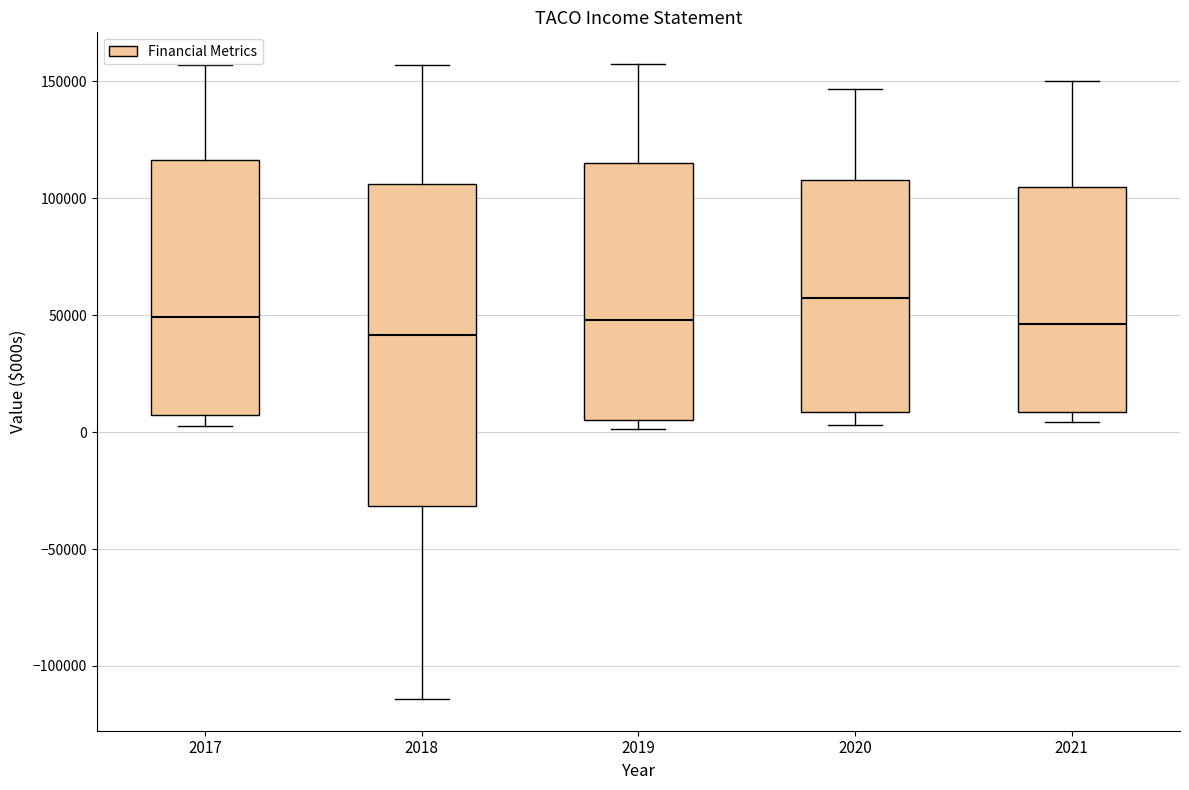

Reading left to right, read every box against the y-axis: the position of its median line, the range the box covers, and the ends of its whiskers. The values are not printed on the chart, so give them approximately, as read against the axis.

2017: median 50000, box 5000 to 115000, whiskers 5000 (just below the box's lower edge) to 155000
2018: median 40000, box -30000 to 105000, whiskers -115000 to 155000
2019: median 50000, box 5000 to 115000, whiskers 0 to 155000
2020: median 60000, box 10000 to 110000, whiskers 5000 to 145000
2021: median 45000, box 10000 to 105000, whiskers 5000 to 150000